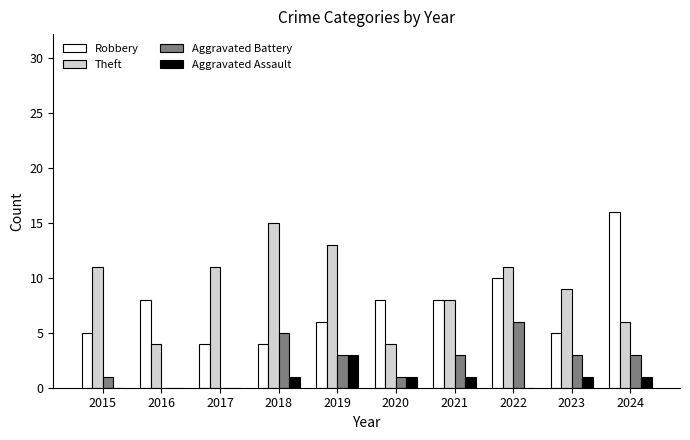

Between 2015 and 2024, which series saw the biggest shift?

Robbery